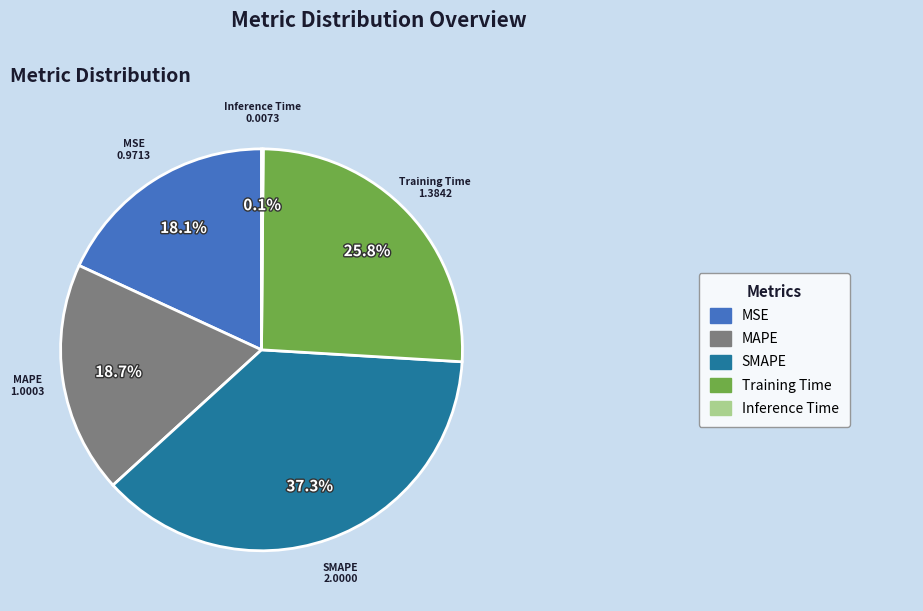

Is there any slice that represents more than half of the pie?

No